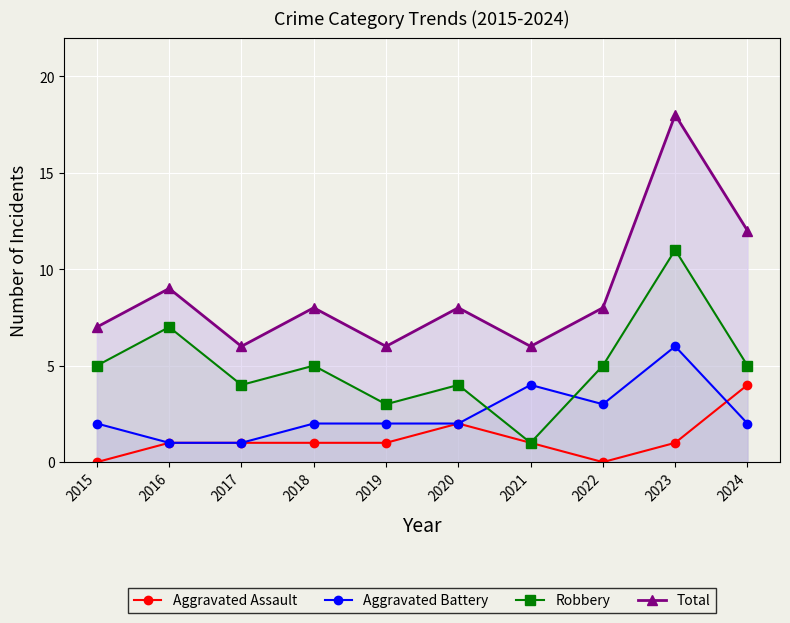

How many data points in Total are above 8?

3